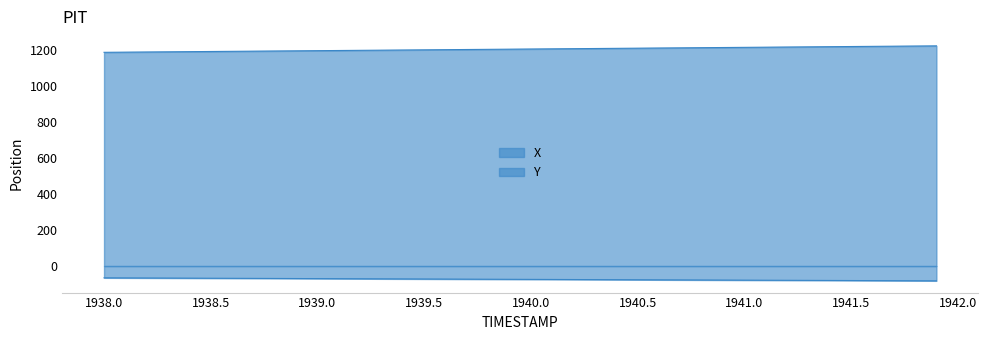

At which category does the chart reach its minimum across all series?

1941.9